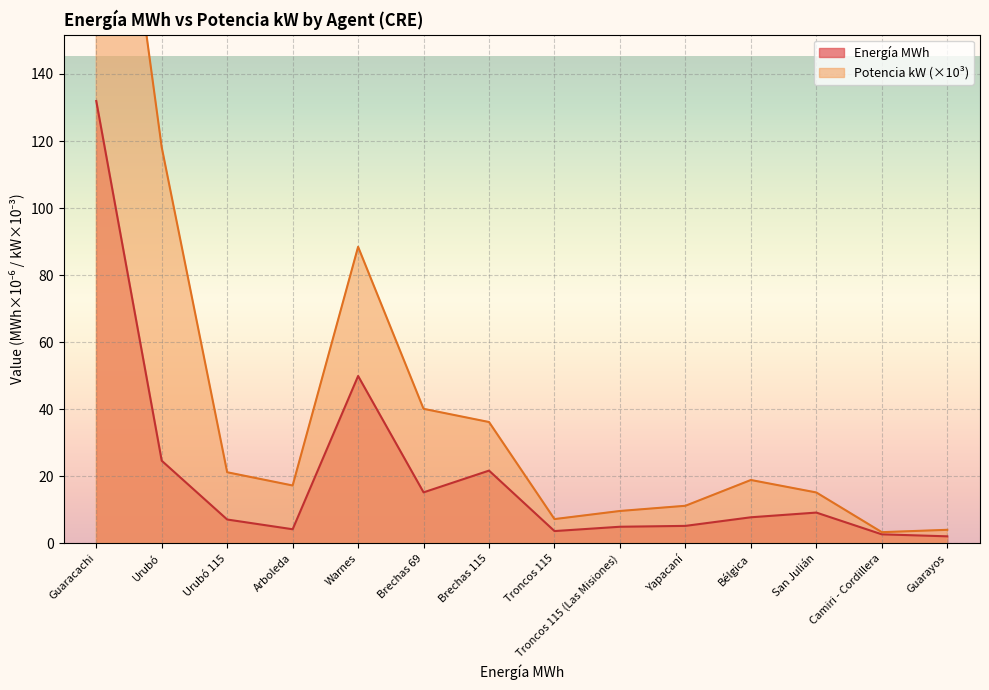

At which category does Energía MWh reach its first local peak?

Warnes